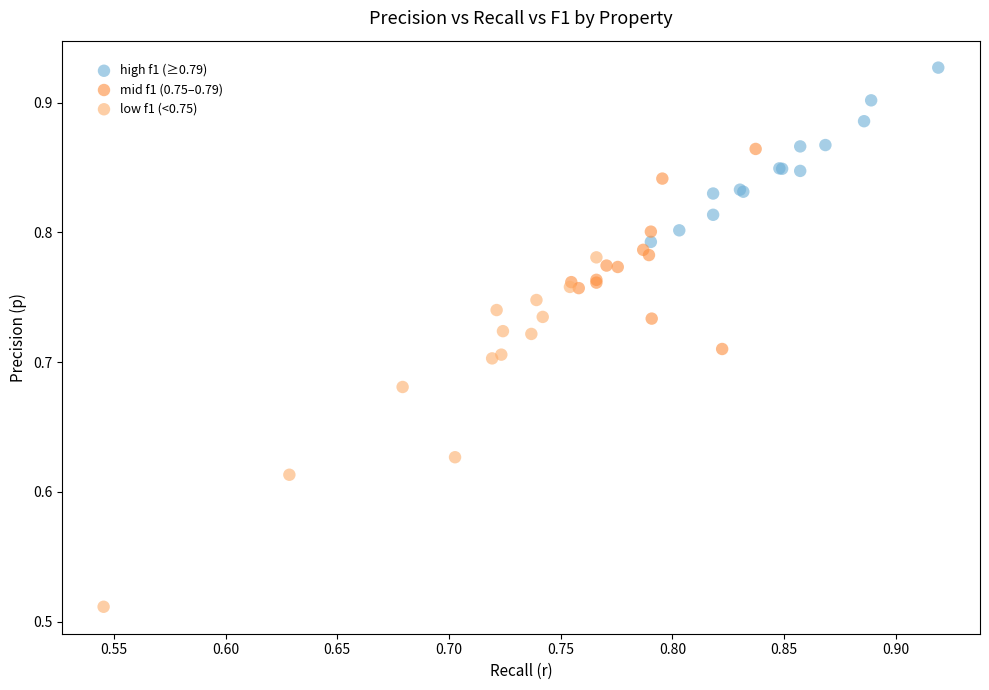

Which series reaches the minimum Y coordinate?

low f1 (<0.75)